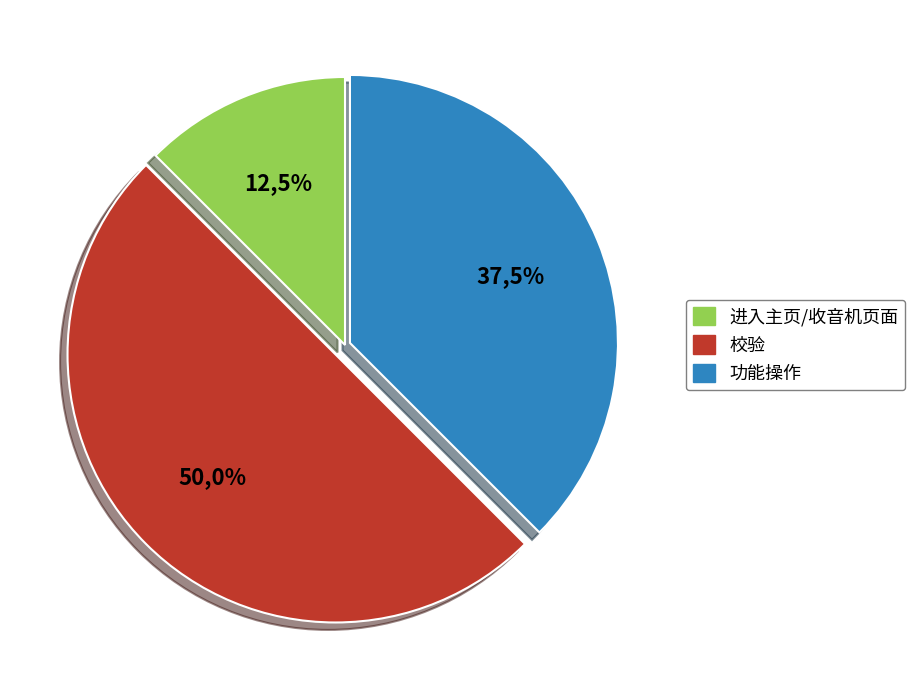

Is there any slice that represents more than half of the pie?

No